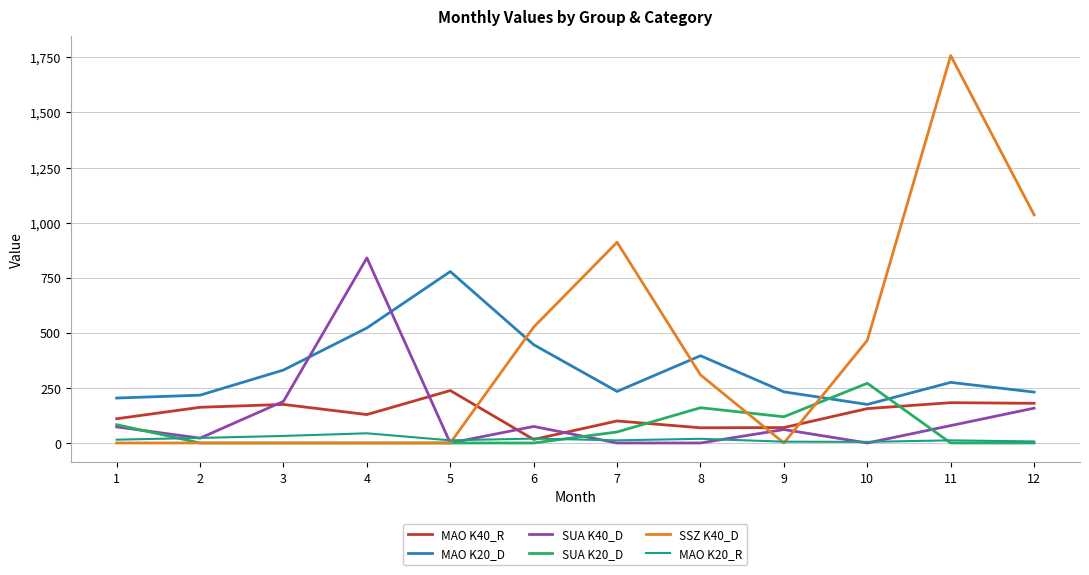

True or false: SUA K40_D and MAO K20_D cross at least once.

True